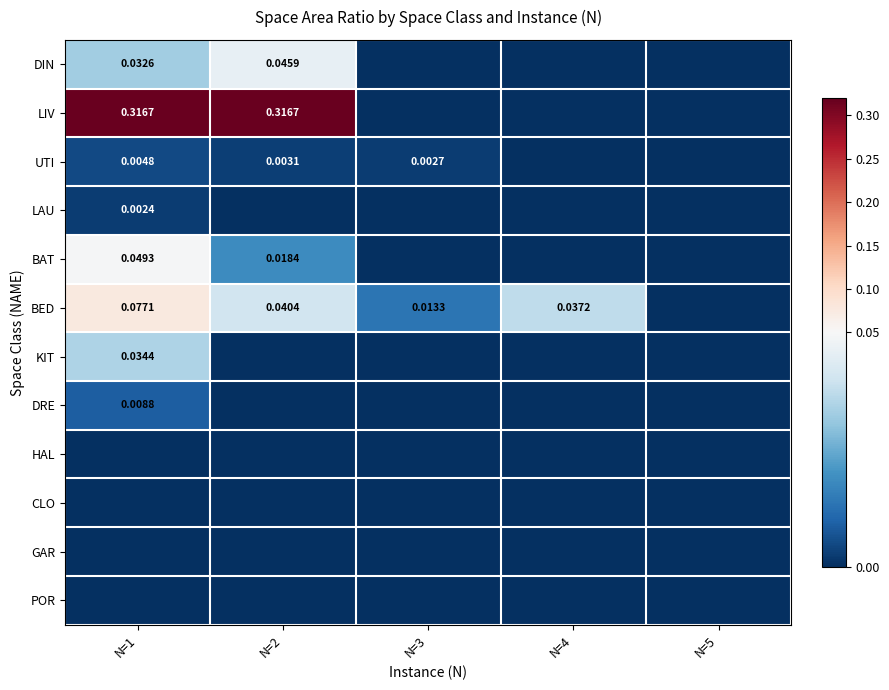

Which has a higher value, N=2 or N=4?

N=2